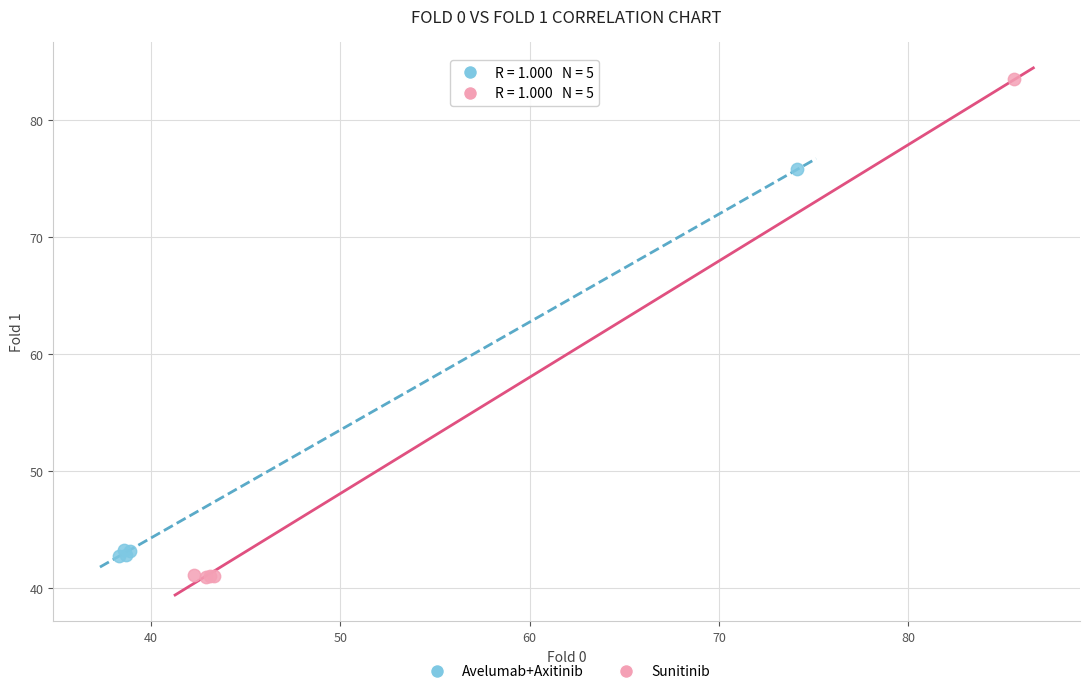

Which series has the widest spread of Y values?

Sunitinib